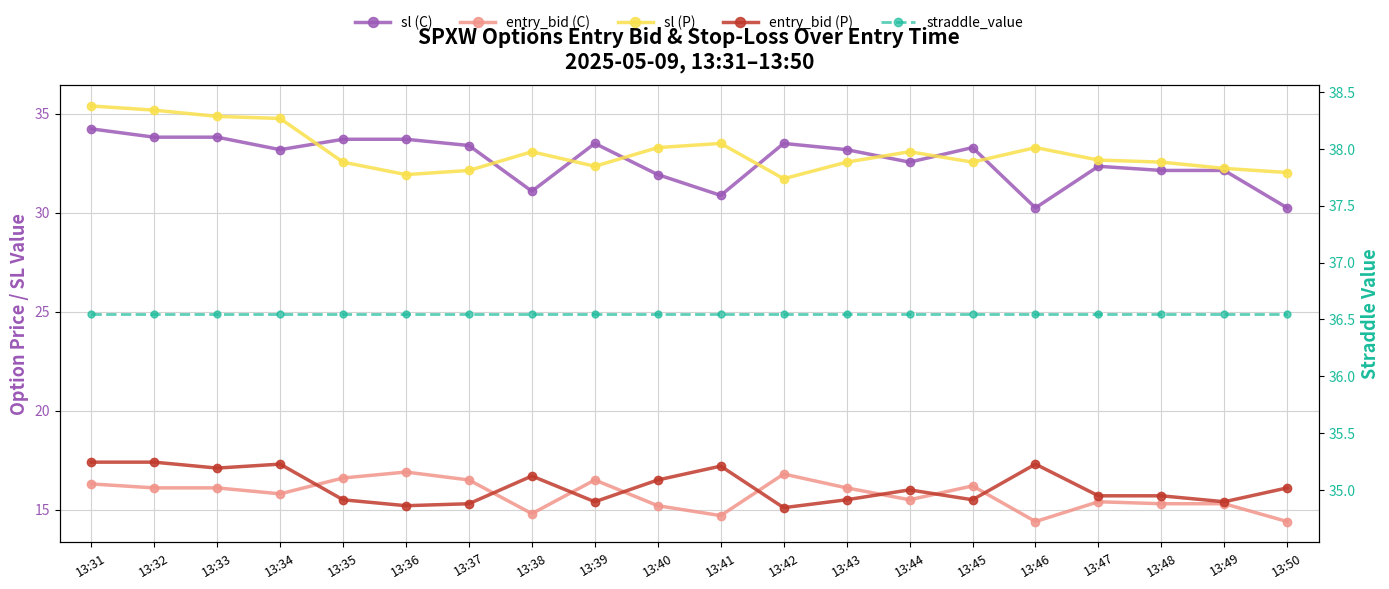

Which label corresponds to the smallest value in the chart?

13:46